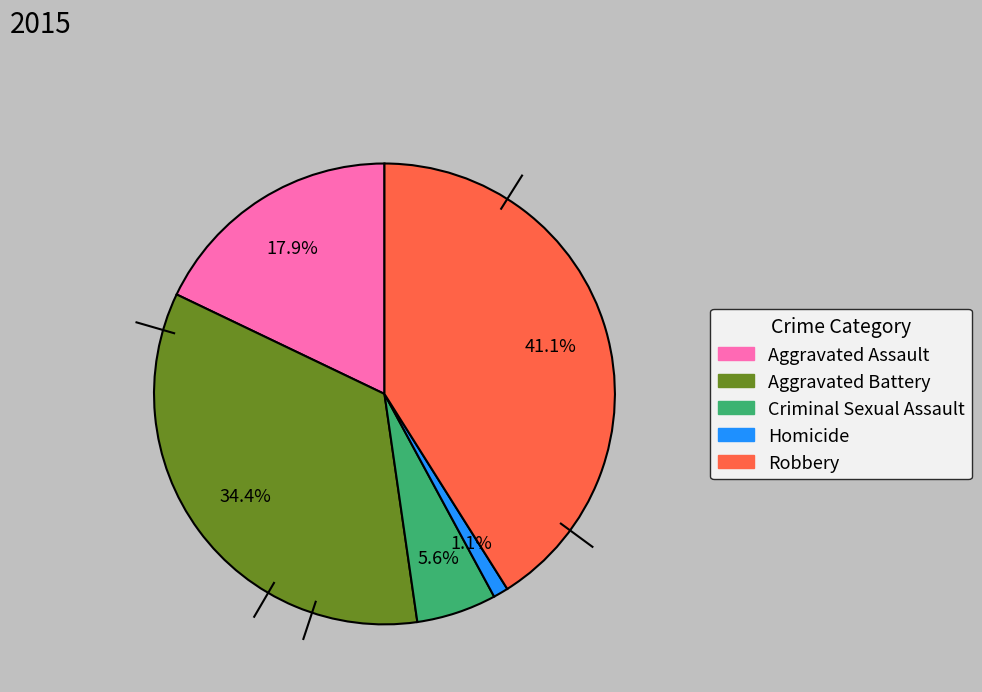

What portion of the pie excludes Robbery?

58.9%